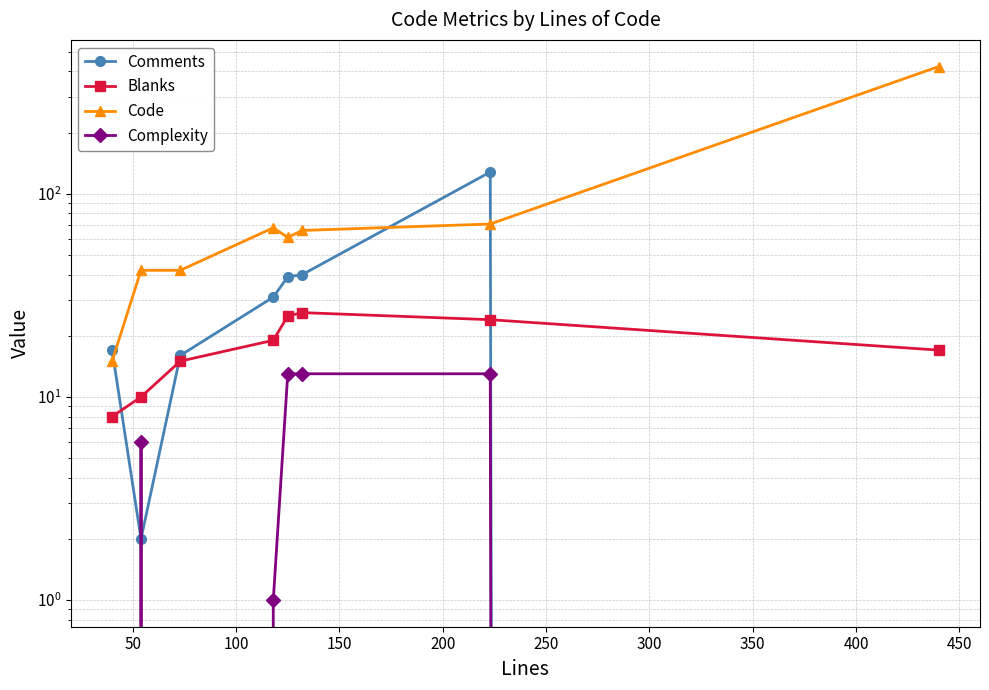

True or false: Blanks and Code intersect in this chart.

False